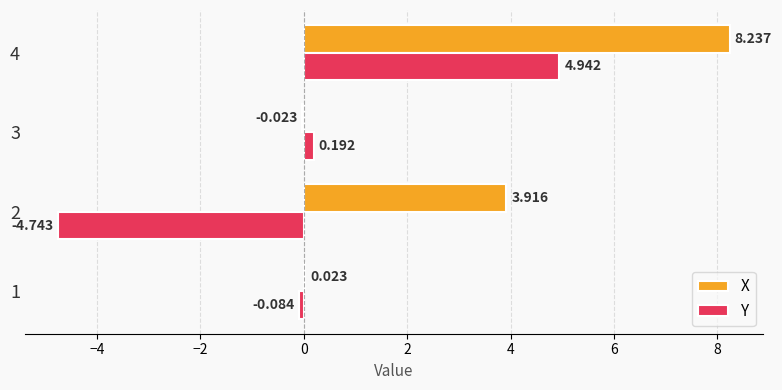

Between 1 and 4, which series saw the biggest shift?

X